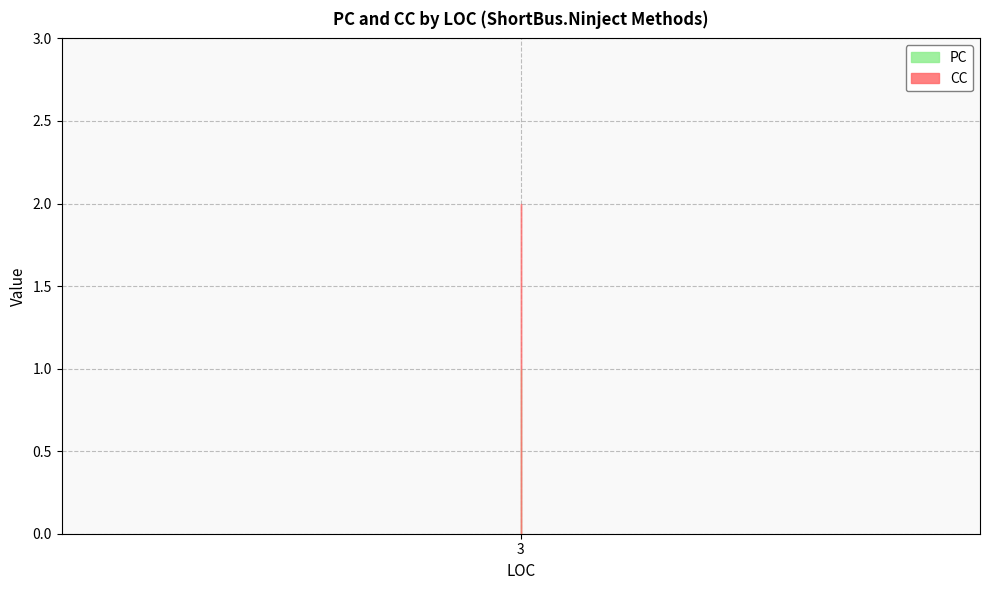

At which label is CC closest to 1?

3